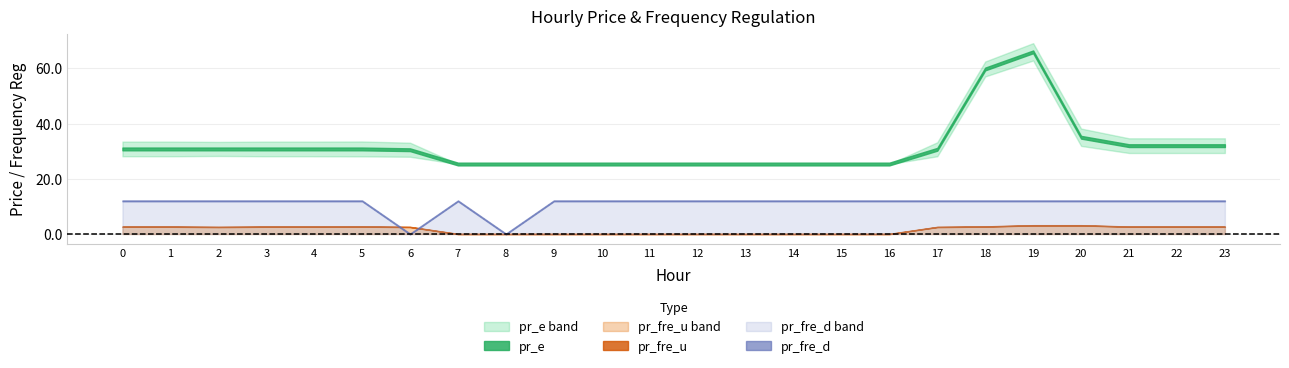

List the labels in order of pr_e value, largest first.

19, 18, 20, 21, 22, 23, 0, 1, 2, 3, 4, 5, 17, 6, 7, 8, 9, 10, 11, 12, 13, 14, 15, 16